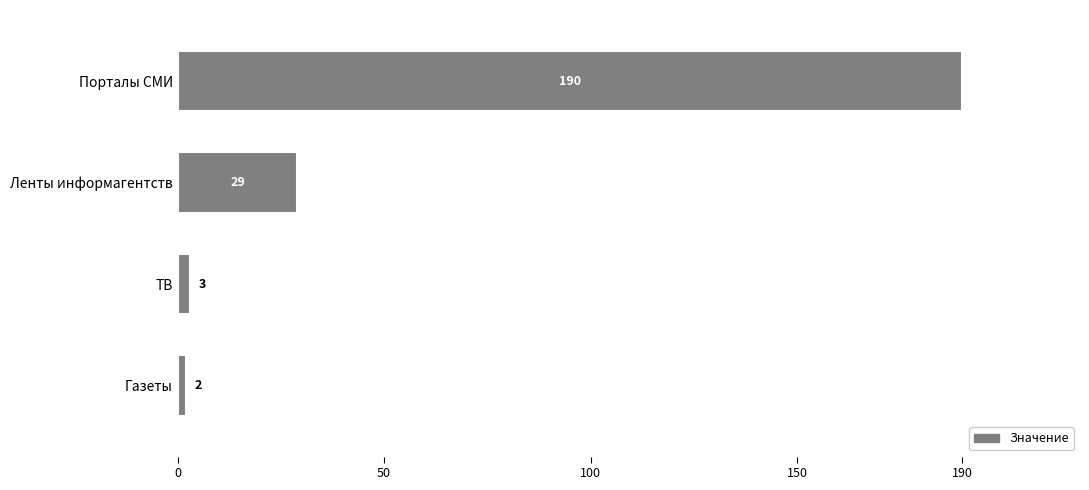

What is the average value?

56